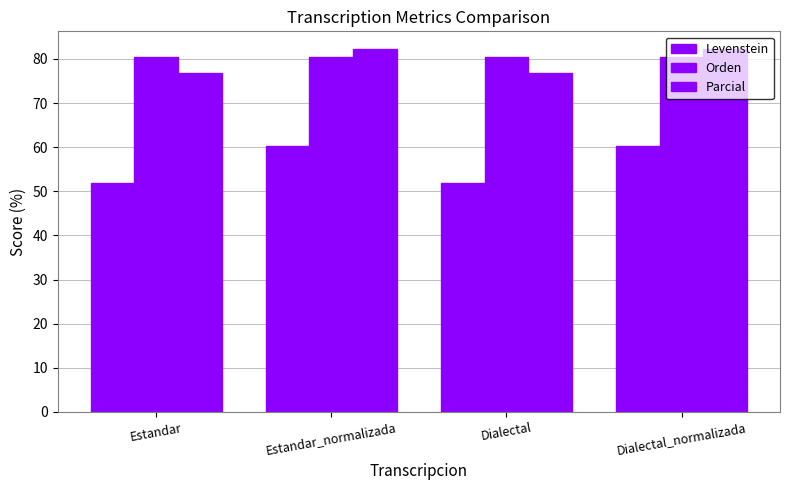

The value of Parcial at Estandar_normalizada is 82.1. True or false?

True